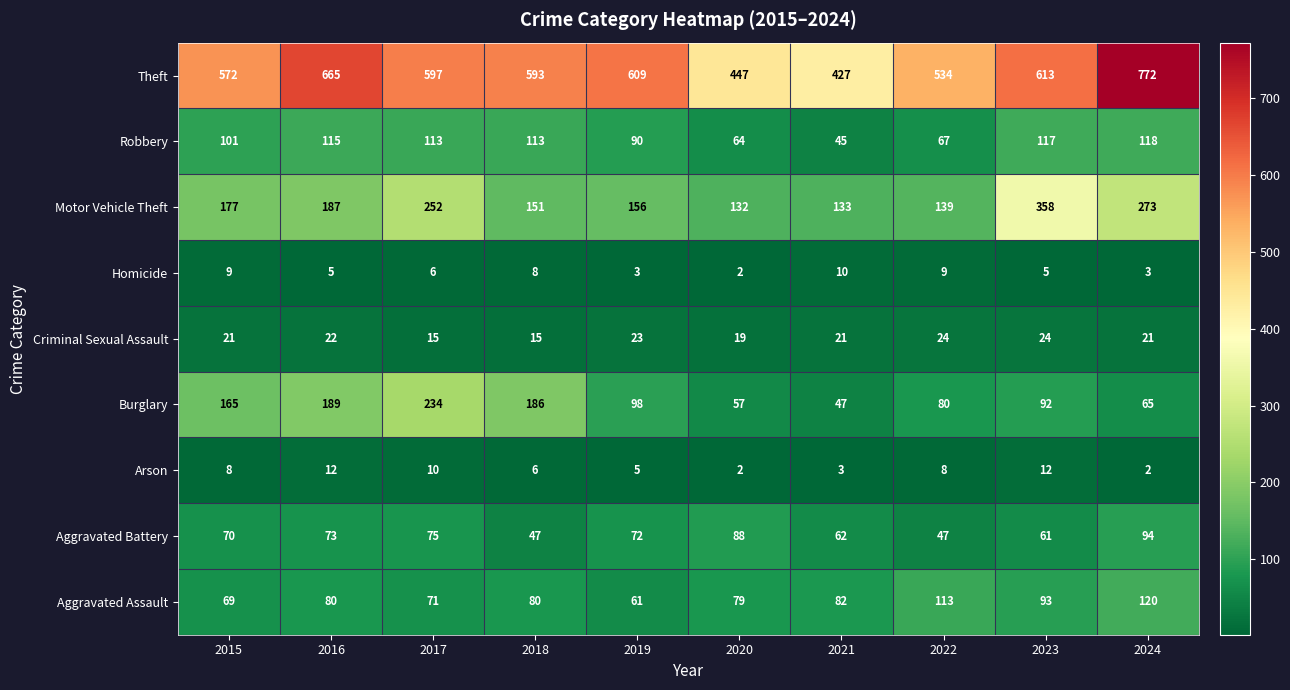

What is the maximum value for Arson?

12